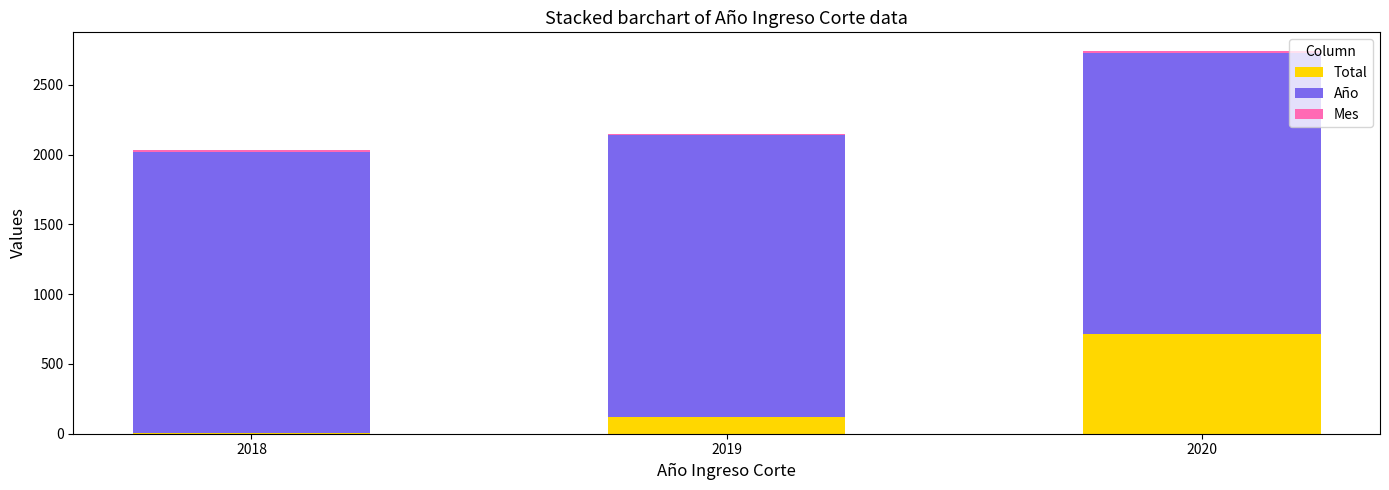

Are the bars horizontal?

No